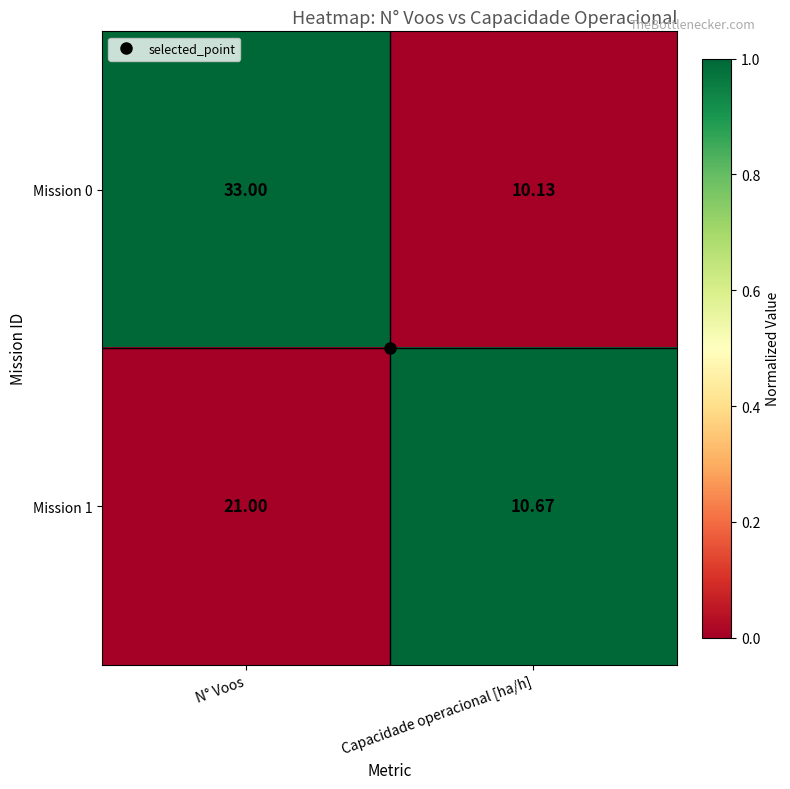

Which category has the lowest value across all series?

Capacidade operacional [ha/h]